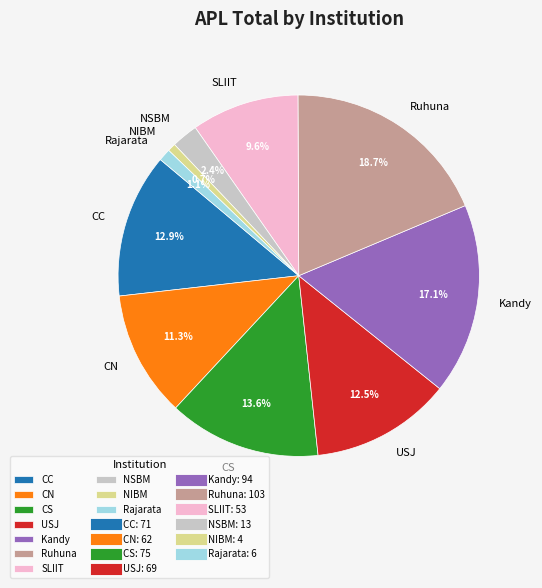

Is it true that CN is 11% of the pie?

True